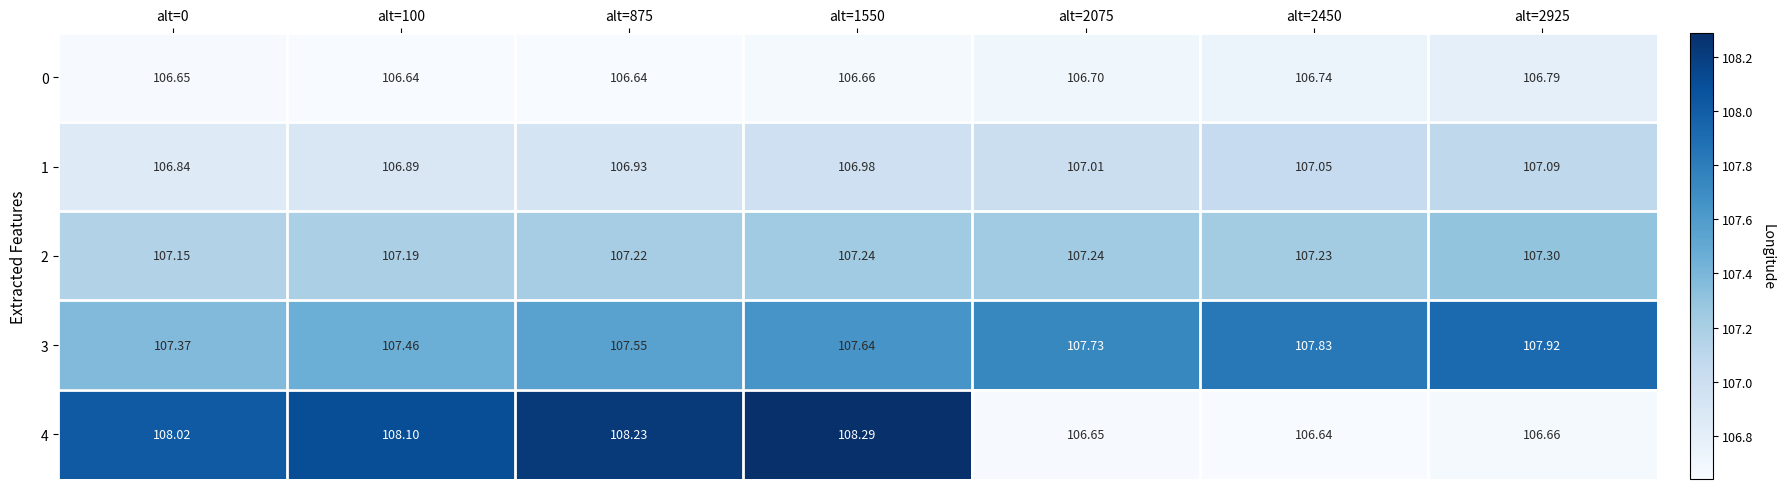

Between alt=1550 and alt=2450, which series saw the biggest shift?

4